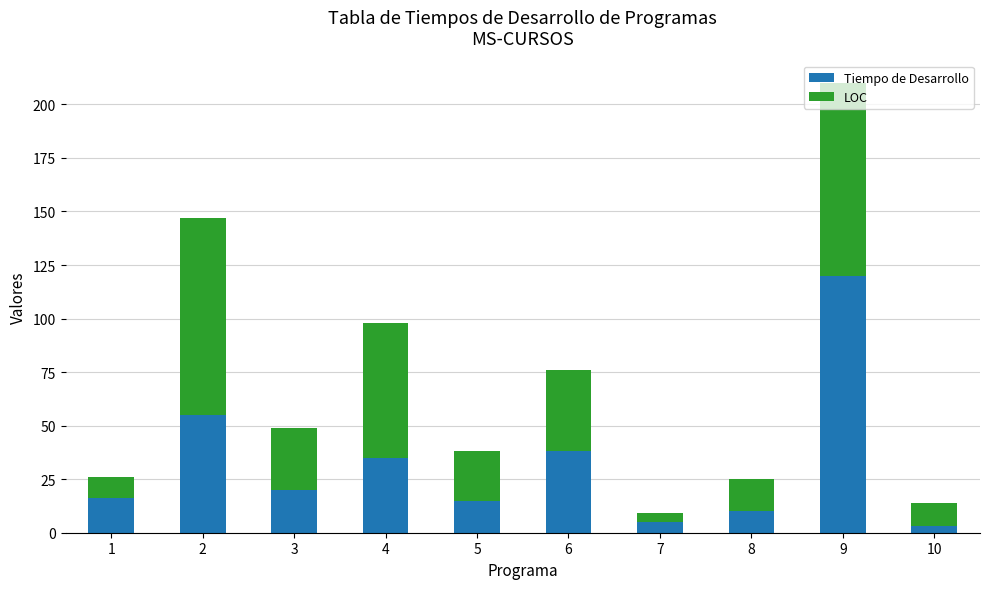

Does the chart contain stacked bars?

Yes